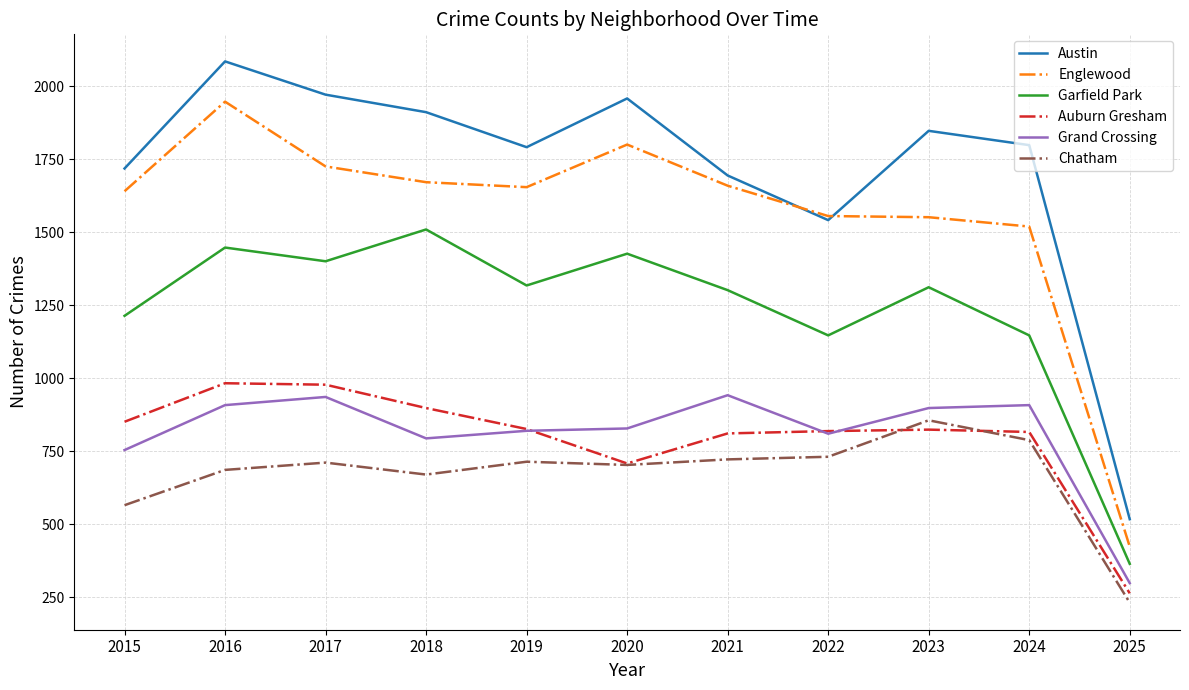

Is the value of Auburn Gresham at 2023 greater than the value of Garfield Park at 2018?

No